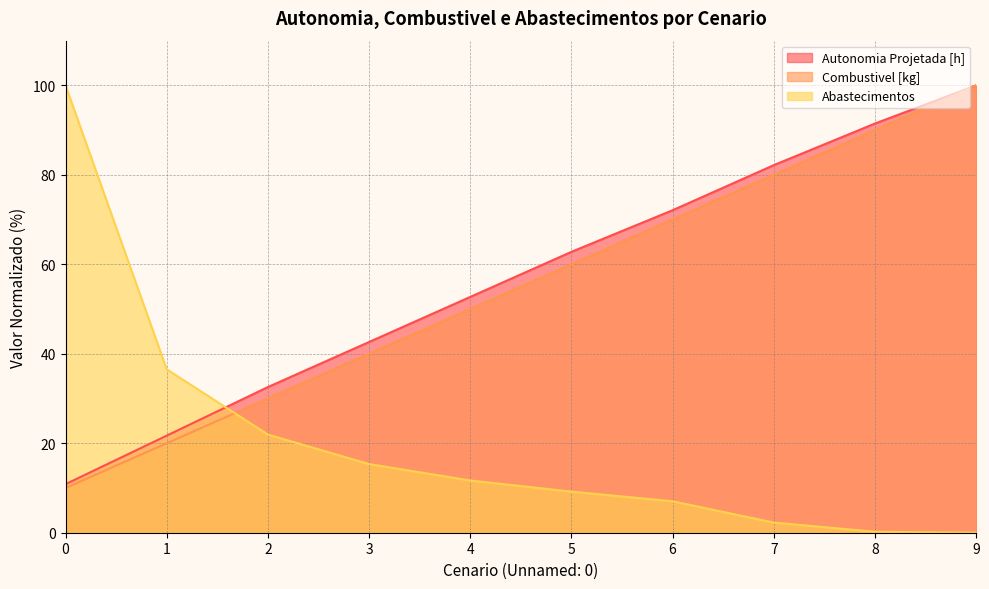

How many lines are shown in the chart?

3